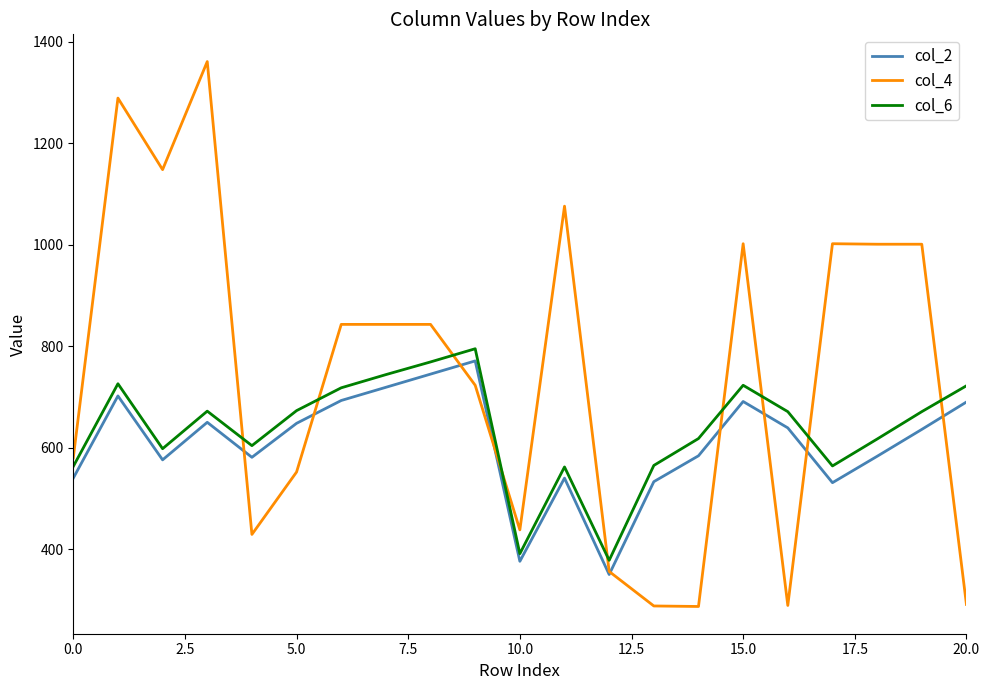

Which series has the largest total across all categories?

col_4